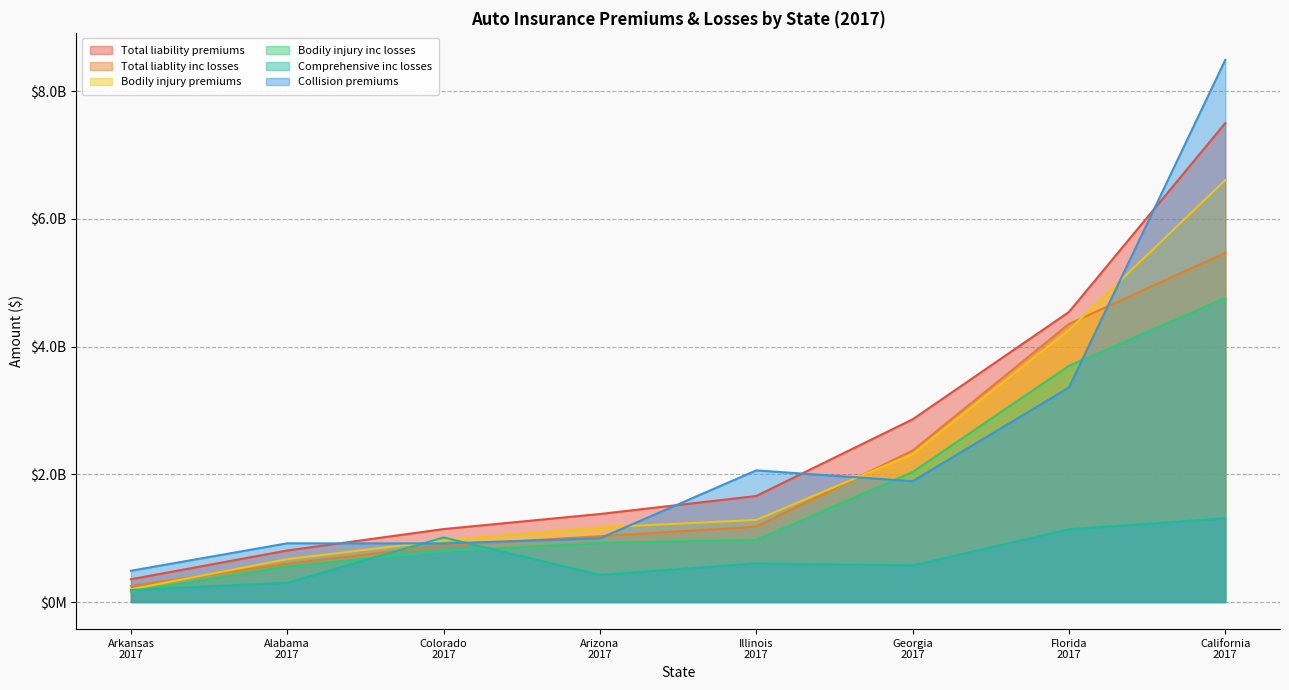

What is the label of the 3rd point from the right?

Georgia
2017